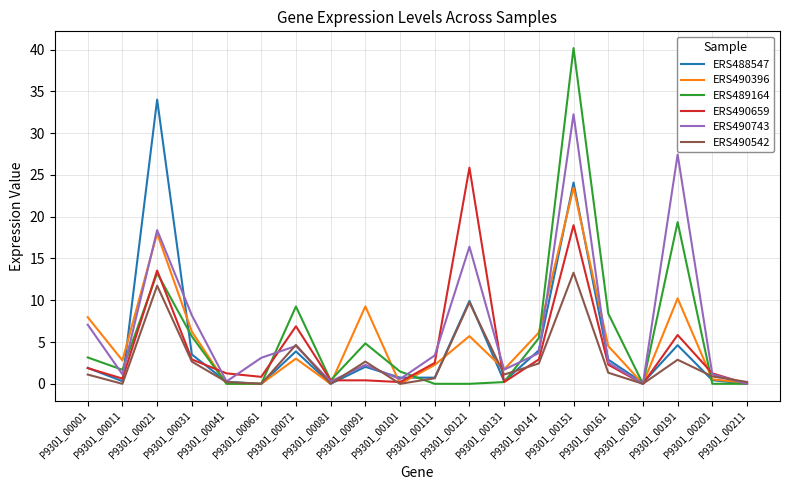

Which series has the largest range (max minus min)?

ERS489164